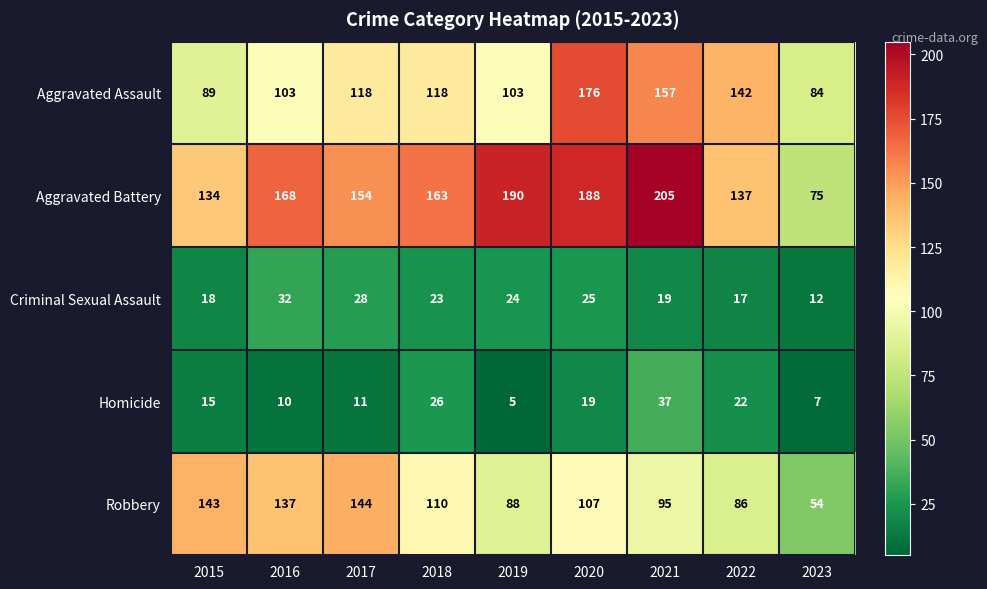

The Criminal Sexual Assault series shows 32 at 2015. True or false?

False